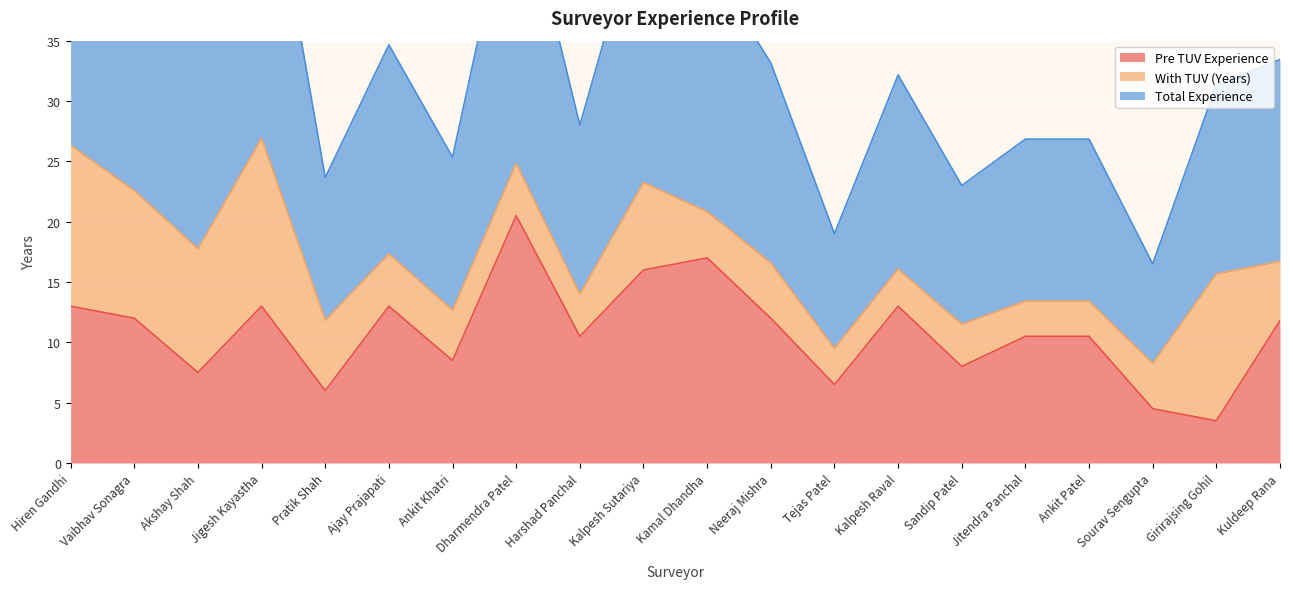

How many interior local peaks does the Pre TUV Experience series have?

5